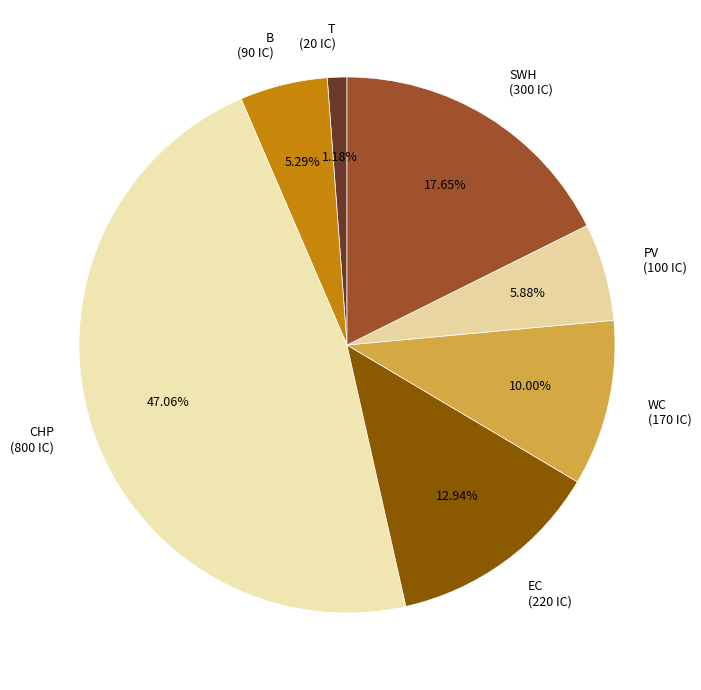

The B slice represents 18% of the pie. True or false?

False